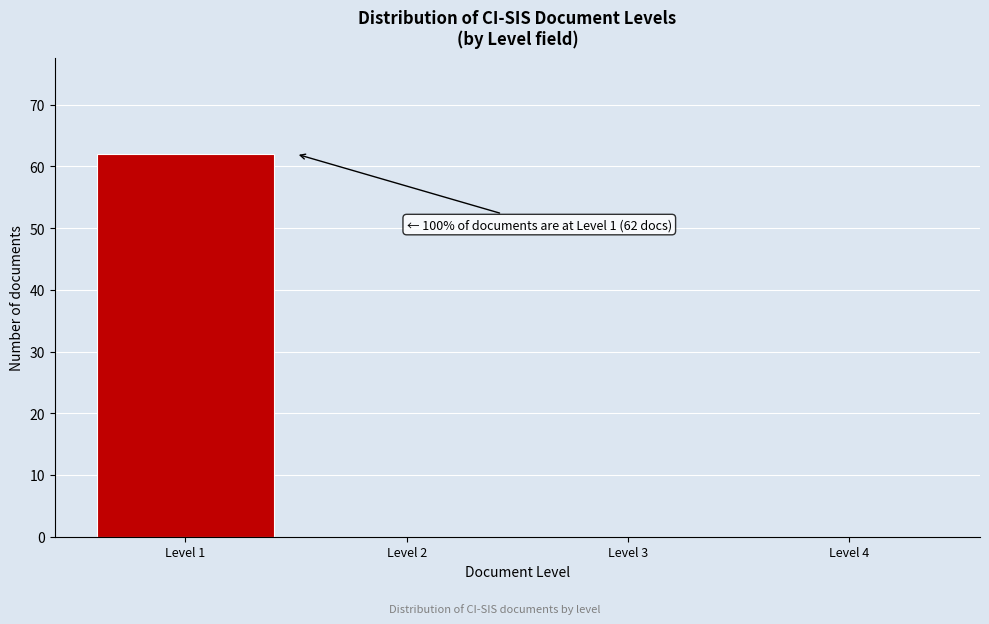

Reading left to right, what are all the values shown in this chart?

Level 1=62	Level 2=0	Level 3=0	Level 4=0